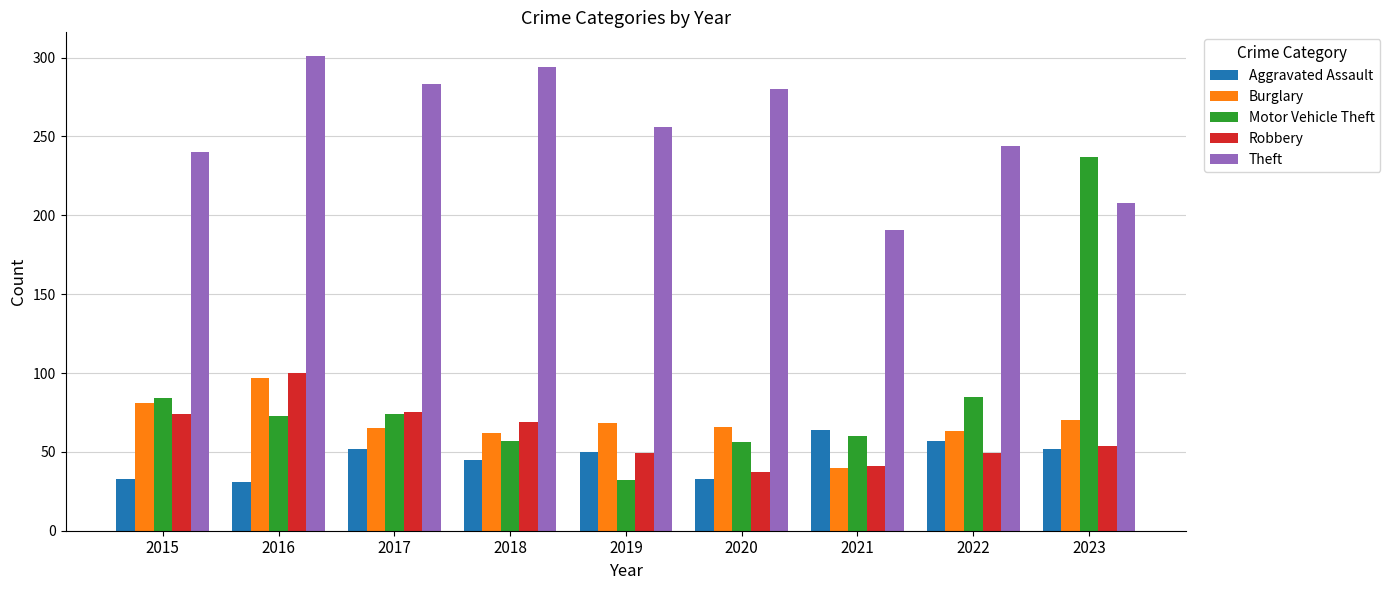

Which series has the widest spread of values?

Motor Vehicle Theft